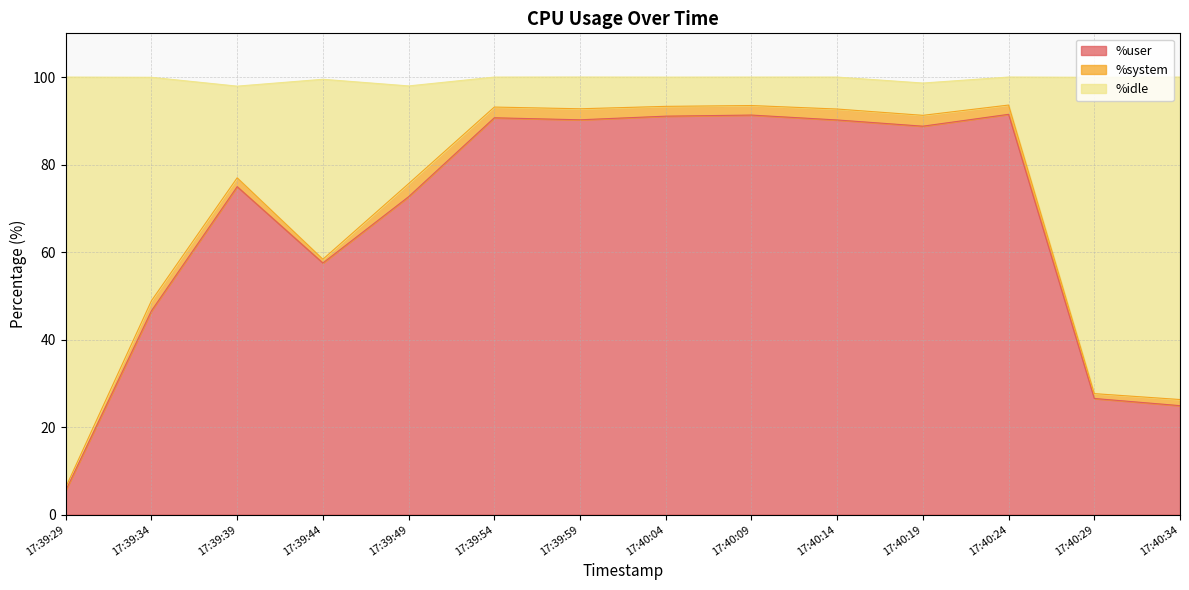

Which category has the lowest value in the %user series?

17:39:29